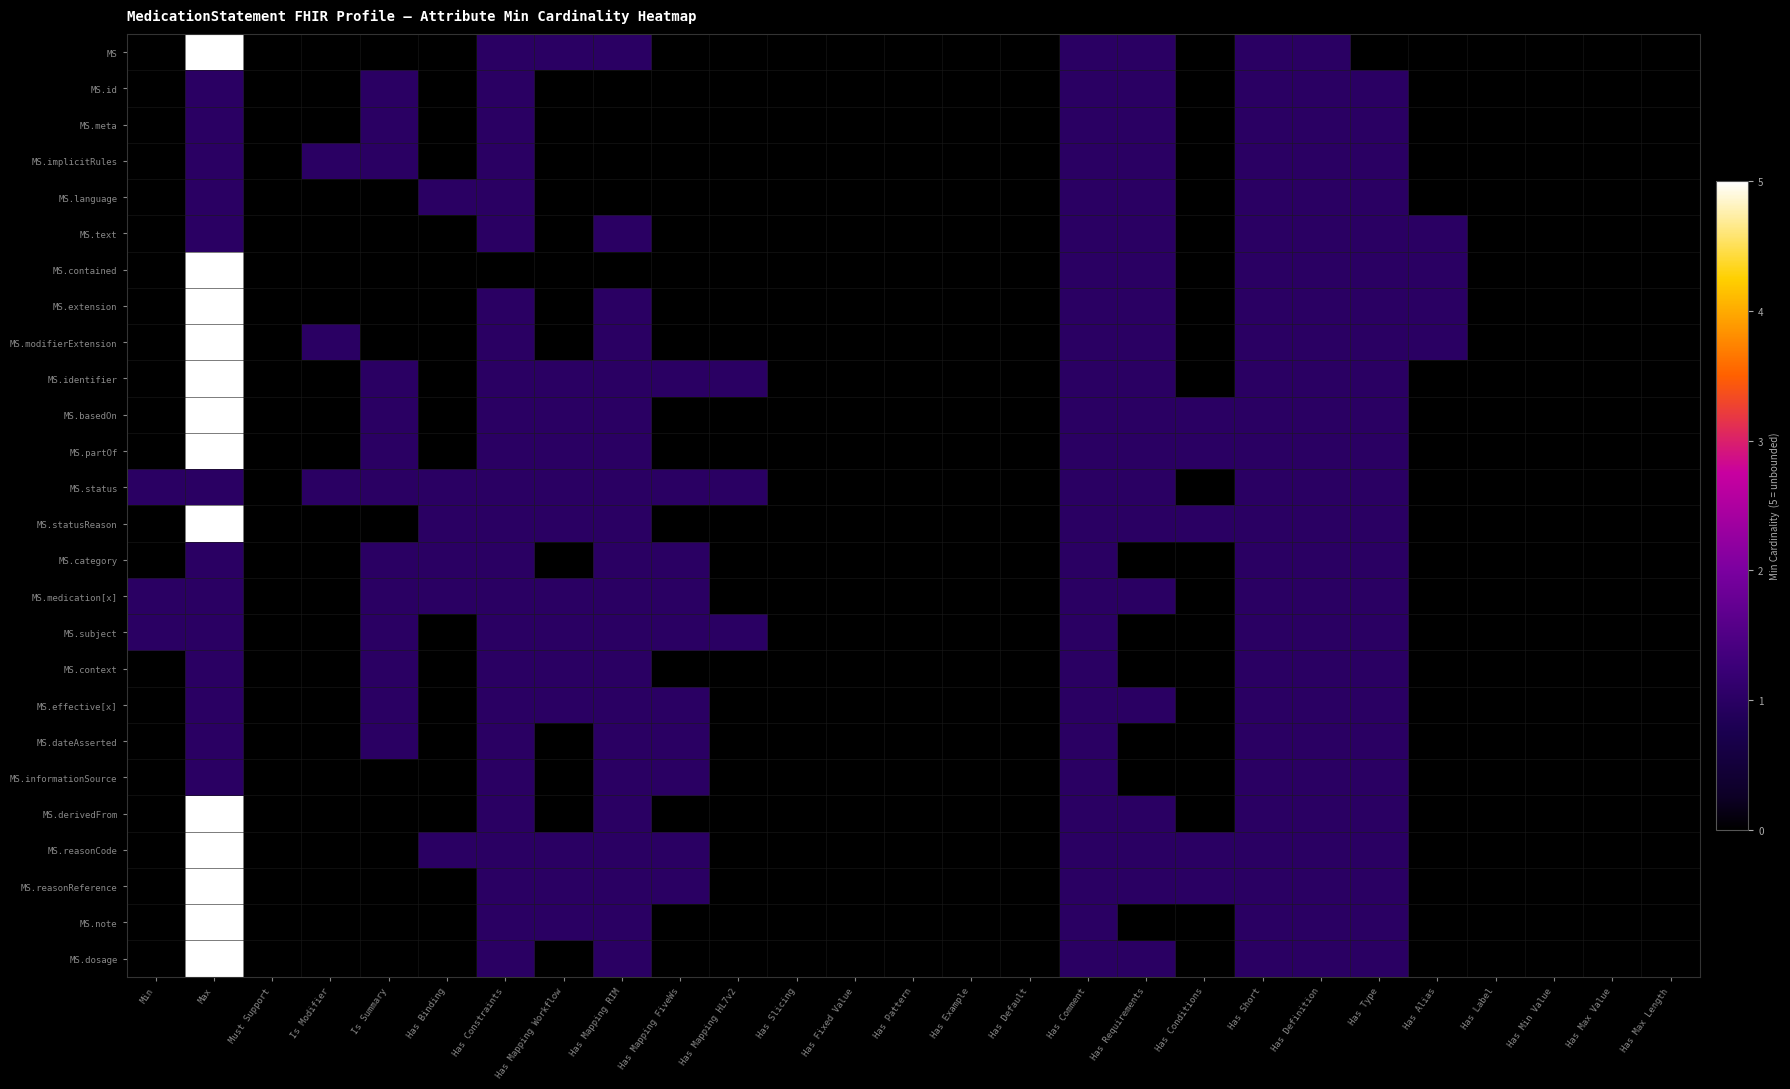

Reading left to right, transcribe all the data shown in this chart.

MS: Min=0	Max=5	Must Support=0	Is Modifier=0	Is Summary=0	Has Binding=0	Has Constraints=1	Has Mapping Workflow=1	Has Mapping RIM=1	Has Mapping FiveWs=0	Has Mapping HL7v2=0	Has Slicing=0	Has Fixed Value=0	Has Pattern=0	Has Example=0	Has Default=0	Has Comment=1	Has Requirements=1	Has Conditions=0	Has Short=1	Has Definition=1	Has Type=0	Has Alias=0	Has Label=0	Has Min Value=0	Has Max Value=0	Has Max Length=0
MS.id: Min=0	Max=1	Must Support=0	Is Modifier=0	Is Summary=1	Has Binding=0	Has Constraints=1	Has Mapping Workflow=0	Has Mapping RIM=0	Has Mapping FiveWs=0	Has Mapping HL7v2=0	Has Slicing=0	Has Fixed Value=0	Has Pattern=0	Has Example=0	Has Default=0	Has Comment=1	Has Requirements=1	Has Conditions=0	Has Short=1	Has Definition=1	Has Type=1	Has Alias=0	Has Label=0	Has Min Value=0	Has Max Value=0	Has Max Length=0
MS.meta: Min=0	Max=1	Must Support=0	Is Modifier=0	Is Summary=1	Has Binding=0	Has Constraints=1	Has Mapping Workflow=0	Has Mapping RIM=0	Has Mapping FiveWs=0	Has Mapping HL7v2=0	Has Slicing=0	Has Fixed Value=0	Has Pattern=0	Has Example=0	Has Default=0	Has Comment=1	Has Requirements=1	Has Conditions=0	Has Short=1	Has Definition=1	Has Type=1	Has Alias=0	Has Label=0	Has Min Value=0	Has Max Value=0	Has Max Length=0
MS.implicitRules: Min=0	Max=1	Must Support=0	Is Modifier=1	Is Summary=1	Has Binding=0	Has Constraints=1	Has Mapping Workflow=0	Has Mapping RIM=0	Has Mapping FiveWs=0	Has Mapping HL7v2=0	Has Slicing=0	Has Fixed Value=0	Has Pattern=0	Has Example=0	Has Default=0	Has Comment=1	Has Requirements=1	Has Conditions=0	Has Short=1	Has Definition=1	Has Type=1	Has Alias=0	Has Label=0	Has Min Value=0	Has Max Value=0	Has Max Length=0
MS.language: Min=0	Max=1	Must Support=0	Is Modifier=0	Is Summary=0	Has Binding=1	Has Constraints=1	Has Mapping Workflow=0	Has Mapping RIM=0	Has Mapping FiveWs=0	Has Mapping HL7v2=0	Has Slicing=0	Has Fixed Value=0	Has Pattern=0	Has Example=0	Has Default=0	Has Comment=1	Has Requirements=1	Has Conditions=0	Has Short=1	Has Definition=1	Has Type=1	Has Alias=0	Has Label=0	Has Min Value=0	Has Max Value=0	Has Max Length=0
MS.text: Min=0	Max=1	Must Support=0	Is Modifier=0	Is Summary=0	Has Binding=0	Has Constraints=1	Has Mapping Workflow=0	Has Mapping RIM=1	Has Mapping FiveWs=0	Has Mapping HL7v2=0	Has Slicing=0	Has Fixed Value=0	Has Pattern=0	Has Example=0	Has Default=0	Has Comment=1	Has Requirements=1	Has Conditions=0	Has Short=1	Has Definition=1	Has Type=1	Has Alias=1	Has Label=0	Has Min Value=0	Has Max Value=0	Has Max Length=0
MS.contained: Min=0	Max=5	Must Support=0	Is Modifier=0	Is Summary=0	Has Binding=0	Has Constraints=0	Has Mapping Workflow=0	Has Mapping RIM=0	Has Mapping FiveWs=0	Has Mapping HL7v2=0	Has Slicing=0	Has Fixed Value=0	Has Pattern=0	Has Example=0	Has Default=0	Has Comment=1	Has Requirements=1	Has Conditions=0	Has Short=1	Has Definition=1	Has Type=1	Has Alias=1	Has Label=0	Has Min Value=0	Has Max Value=0	Has Max Length=0
MS.extension: Min=0	Max=5	Must Support=0	Is Modifier=0	Is Summary=0	Has Binding=0	Has Constraints=1	Has Mapping Workflow=0	Has Mapping RIM=1	Has Mapping FiveWs=0	Has Mapping HL7v2=0	Has Slicing=0	Has Fixed Value=0	Has Pattern=0	Has Example=0	Has Default=0	Has Comment=1	Has Requirements=1	Has Conditions=0	Has Short=1	Has Definition=1	Has Type=1	Has Alias=1	Has Label=0	Has Min Value=0	Has Max Value=0	Has Max Length=0
MS.modifierExtension: Min=0	Max=5	Must Support=0	Is Modifier=1	Is Summary=0	Has Binding=0	Has Constraints=1	Has Mapping Workflow=0	Has Mapping RIM=1	Has Mapping FiveWs=0	Has Mapping HL7v2=0	Has Slicing=0	Has Fixed Value=0	Has Pattern=0	Has Example=0	Has Default=0	Has Comment=1	Has Requirements=1	Has Conditions=0	Has Short=1	Has Definition=1	Has Type=1	Has Alias=1	Has Label=0	Has Min Value=0	Has Max Value=0	Has Max Length=0
MS.identifier: Min=0	Max=5	Must Support=0	Is Modifier=0	Is Summary=1	Has Binding=0	Has Constraints=1	Has Mapping Workflow=1	Has Mapping RIM=1	Has Mapping FiveWs=1	Has Mapping HL7v2=1	Has Slicing=0	Has Fixed Value=0	Has Pattern=0	Has Example=0	Has Default=0	Has Comment=1	Has Requirements=1	Has Conditions=0	Has Short=1	Has Definition=1	Has Type=1	Has Alias=0	Has Label=0	Has Min Value=0	Has Max Value=0	Has Max Length=0
MS.basedOn: Min=0	Max=5	Must Support=0	Is Modifier=0	Is Summary=1	Has Binding=0	Has Constraints=1	Has Mapping Workflow=1	Has Mapping RIM=1	Has Mapping FiveWs=0	Has Mapping HL7v2=0	Has Slicing=0	Has Fixed Value=0	Has Pattern=0	Has Example=0	Has Default=0	Has Comment=1	Has Requirements=1	Has Conditions=1	Has Short=1	Has Definition=1	Has Type=1	Has Alias=0	Has Label=0	Has Min Value=0	Has Max Value=0	Has Max Length=0
MS.partOf: Min=0	Max=5	Must Support=0	Is Modifier=0	Is Summary=1	Has Binding=0	Has Constraints=1	Has Mapping Workflow=1	Has Mapping RIM=1	Has Mapping FiveWs=0	Has Mapping HL7v2=0	Has Slicing=0	Has Fixed Value=0	Has Pattern=0	Has Example=0	Has Default=0	Has Comment=1	Has Requirements=1	Has Conditions=1	Has Short=1	Has Definition=1	Has Type=1	Has Alias=0	Has Label=0	Has Min Value=0	Has Max Value=0	Has Max Length=0
MS.status: Min=1	Max=1	Must Support=0	Is Modifier=1	Is Summary=1	Has Binding=1	Has Constraints=1	Has Mapping Workflow=1	Has Mapping RIM=1	Has Mapping FiveWs=1	Has Mapping HL7v2=1	Has Slicing=0	Has Fixed Value=0	Has Pattern=0	Has Example=0	Has Default=0	Has Comment=1	Has Requirements=1	Has Conditions=0	Has Short=1	Has Definition=1	Has Type=1	Has Alias=0	Has Label=0	Has Min Value=0	Has Max Value=0	Has Max Length=0
MS.statusReason: Min=0	Max=5	Must Support=0	Is Modifier=0	Is Summary=0	Has Binding=1	Has Constraints=1	Has Mapping Workflow=1	Has Mapping RIM=1	Has Mapping FiveWs=0	Has Mapping HL7v2=0	Has Slicing=0	Has Fixed Value=0	Has Pattern=0	Has Example=0	Has Default=0	Has Comment=1	Has Requirements=1	Has Conditions=1	Has Short=1	Has Definition=1	Has Type=1	Has Alias=0	Has Label=0	Has Min Value=0	Has Max Value=0	Has Max Length=0
MS.category: Min=0	Max=1	Must Support=0	Is Modifier=0	Is Summary=1	Has Binding=1	Has Constraints=1	Has Mapping Workflow=0	Has Mapping RIM=1	Has Mapping FiveWs=1	Has Mapping HL7v2=0	Has Slicing=0	Has Fixed Value=0	Has Pattern=0	Has Example=0	Has Default=0	Has Comment=1	Has Requirements=0	Has Conditions=0	Has Short=1	Has Definition=1	Has Type=1	Has Alias=0	Has Label=0	Has Min Value=0	Has Max Value=0	Has Max Length=0
MS.medication[x]: Min=1	Max=1	Must Support=0	Is Modifier=0	Is Summary=1	Has Binding=1	Has Constraints=1	Has Mapping Workflow=1	Has Mapping RIM=1	Has Mapping FiveWs=1	Has Mapping HL7v2=0	Has Slicing=0	Has Fixed Value=0	Has Pattern=0	Has Example=0	Has Default=0	Has Comment=1	Has Requirements=1	Has Conditions=0	Has Short=1	Has Definition=1	Has Type=1	Has Alias=0	Has Label=0	Has Min Value=0	Has Max Value=0	Has Max Length=0
MS.subject: Min=1	Max=1	Must Support=0	Is Modifier=0	Is Summary=1	Has Binding=0	Has Constraints=1	Has Mapping Workflow=1	Has Mapping RIM=1	Has Mapping FiveWs=1	Has Mapping HL7v2=1	Has Slicing=0	Has Fixed Value=0	Has Pattern=0	Has Example=0	Has Default=0	Has Comment=1	Has Requirements=0	Has Conditions=0	Has Short=1	Has Definition=1	Has Type=1	Has Alias=0	Has Label=0	Has Min Value=0	Has Max Value=0	Has Max Length=0
MS.context: Min=0	Max=1	Must Support=0	Is Modifier=0	Is Summary=1	Has Binding=0	Has Constraints=1	Has Mapping Workflow=1	Has Mapping RIM=1	Has Mapping FiveWs=0	Has Mapping HL7v2=0	Has Slicing=0	Has Fixed Value=0	Has Pattern=0	Has Example=0	Has Default=0	Has Comment=1	Has Requirements=0	Has Conditions=0	Has Short=1	Has Definition=1	Has Type=1	Has Alias=0	Has Label=0	Has Min Value=0	Has Max Value=0	Has Max Length=0
MS.effective[x]: Min=0	Max=1	Must Support=0	Is Modifier=0	Is Summary=1	Has Binding=0	Has Constraints=1	Has Mapping Workflow=1	Has Mapping RIM=1	Has Mapping FiveWs=1	Has Mapping HL7v2=0	Has Slicing=0	Has Fixed Value=0	Has Pattern=0	Has Example=0	Has Default=0	Has Comment=1	Has Requirements=1	Has Conditions=0	Has Short=1	Has Definition=1	Has Type=1	Has Alias=0	Has Label=0	Has Min Value=0	Has Max Value=0	Has Max Length=0
MS.dateAsserted: Min=0	Max=1	Must Support=0	Is Modifier=0	Is Summary=1	Has Binding=0	Has Constraints=1	Has Mapping Workflow=0	Has Mapping RIM=1	Has Mapping FiveWs=1	Has Mapping HL7v2=0	Has Slicing=0	Has Fixed Value=0	Has Pattern=0	Has Example=0	Has Default=0	Has Comment=1	Has Requirements=0	Has Conditions=0	Has Short=1	Has Definition=1	Has Type=1	Has Alias=0	Has Label=0	Has Min Value=0	Has Max Value=0	Has Max Length=0
MS.informationSource: Min=0	Max=1	Must Support=0	Is Modifier=0	Is Summary=0	Has Binding=0	Has Constraints=1	Has Mapping Workflow=0	Has Mapping RIM=1	Has Mapping FiveWs=1	Has Mapping HL7v2=0	Has Slicing=0	Has Fixed Value=0	Has Pattern=0	Has Example=0	Has Default=0	Has Comment=1	Has Requirements=0	Has Conditions=0	Has Short=1	Has Definition=1	Has Type=1	Has Alias=0	Has Label=0	Has Min Value=0	Has Max Value=0	Has Max Length=0
MS.derivedFrom: Min=0	Max=5	Must Support=0	Is Modifier=0	Is Summary=0	Has Binding=0	Has Constraints=1	Has Mapping Workflow=0	Has Mapping RIM=1	Has Mapping FiveWs=0	Has Mapping HL7v2=0	Has Slicing=0	Has Fixed Value=0	Has Pattern=0	Has Example=0	Has Default=0	Has Comment=1	Has Requirements=1	Has Conditions=0	Has Short=1	Has Definition=1	Has Type=1	Has Alias=0	Has Label=0	Has Min Value=0	Has Max Value=0	Has Max Length=0
MS.reasonCode: Min=0	Max=5	Must Support=0	Is Modifier=0	Is Summary=0	Has Binding=1	Has Constraints=1	Has Mapping Workflow=1	Has Mapping RIM=1	Has Mapping FiveWs=1	Has Mapping HL7v2=0	Has Slicing=0	Has Fixed Value=0	Has Pattern=0	Has Example=0	Has Default=0	Has Comment=1	Has Requirements=1	Has Conditions=1	Has Short=1	Has Definition=1	Has Type=1	Has Alias=0	Has Label=0	Has Min Value=0	Has Max Value=0	Has Max Length=0
MS.reasonReference: Min=0	Max=5	Must Support=0	Is Modifier=0	Is Summary=0	Has Binding=0	Has Constraints=1	Has Mapping Workflow=1	Has Mapping RIM=1	Has Mapping FiveWs=1	Has Mapping HL7v2=0	Has Slicing=0	Has Fixed Value=0	Has Pattern=0	Has Example=0	Has Default=0	Has Comment=1	Has Requirements=1	Has Conditions=1	Has Short=1	Has Definition=1	Has Type=1	Has Alias=0	Has Label=0	Has Min Value=0	Has Max Value=0	Has Max Length=0
MS.note: Min=0	Max=5	Must Support=0	Is Modifier=0	Is Summary=0	Has Binding=0	Has Constraints=1	Has Mapping Workflow=1	Has Mapping RIM=1	Has Mapping FiveWs=0	Has Mapping HL7v2=0	Has Slicing=0	Has Fixed Value=0	Has Pattern=0	Has Example=0	Has Default=0	Has Comment=1	Has Requirements=0	Has Conditions=0	Has Short=1	Has Definition=1	Has Type=1	Has Alias=0	Has Label=0	Has Min Value=0	Has Max Value=0	Has Max Length=0
MS.dosage: Min=0	Max=5	Must Support=0	Is Modifier=0	Is Summary=0	Has Binding=0	Has Constraints=1	Has Mapping Workflow=0	Has Mapping RIM=1	Has Mapping FiveWs=0	Has Mapping HL7v2=0	Has Slicing=0	Has Fixed Value=0	Has Pattern=0	Has Example=0	Has Default=0	Has Comment=1	Has Requirements=1	Has Conditions=0	Has Short=1	Has Definition=1	Has Type=1	Has Alias=0	Has Label=0	Has Min Value=0	Has Max Value=0	Has Max Length=0